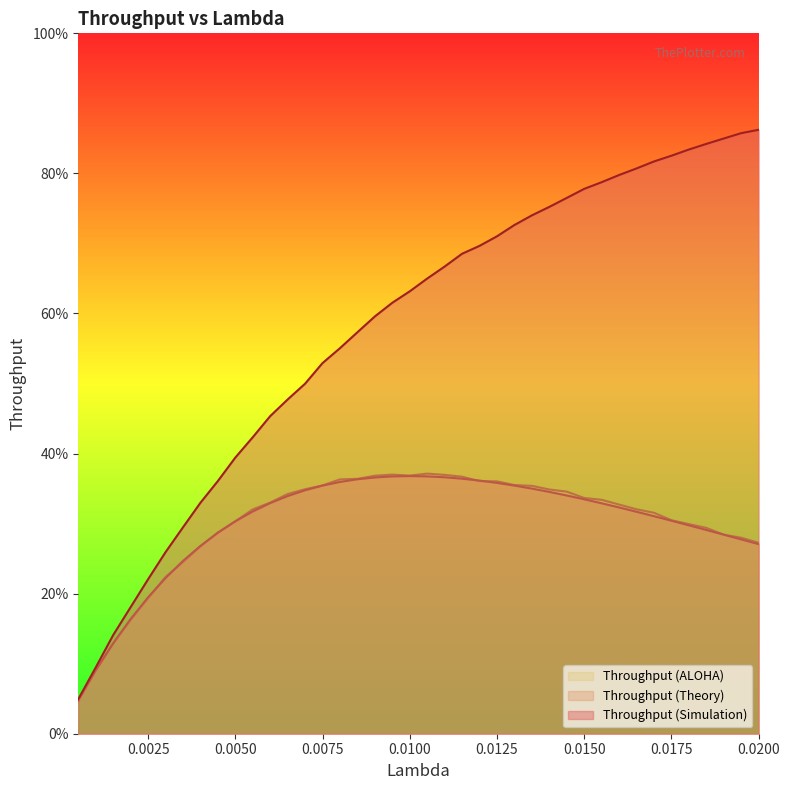

How many lines are shown in the chart?

3